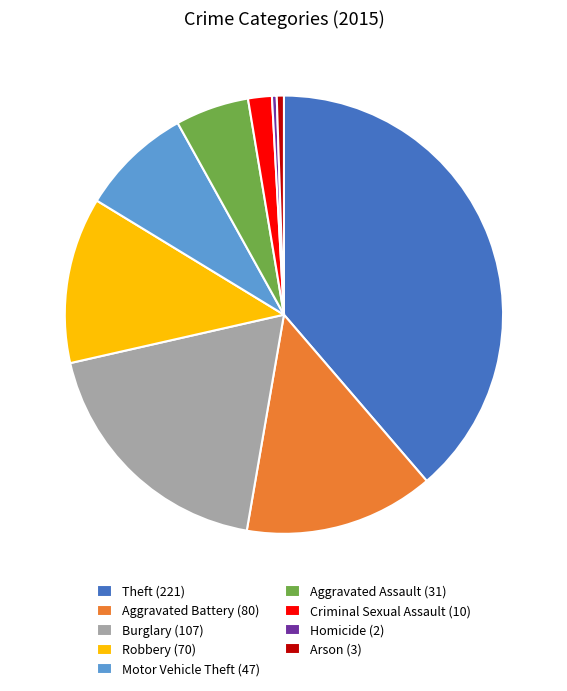

Is it true that Motor Vehicle Theft (47) is 3% of the pie?

False